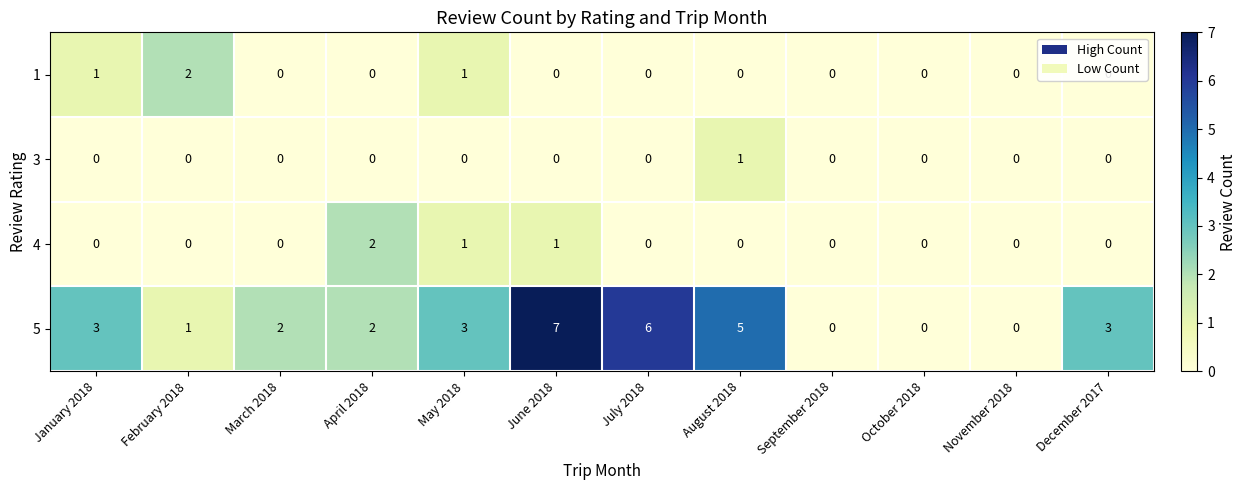

The 3 series shows 2 at August 2018. True or false?

False